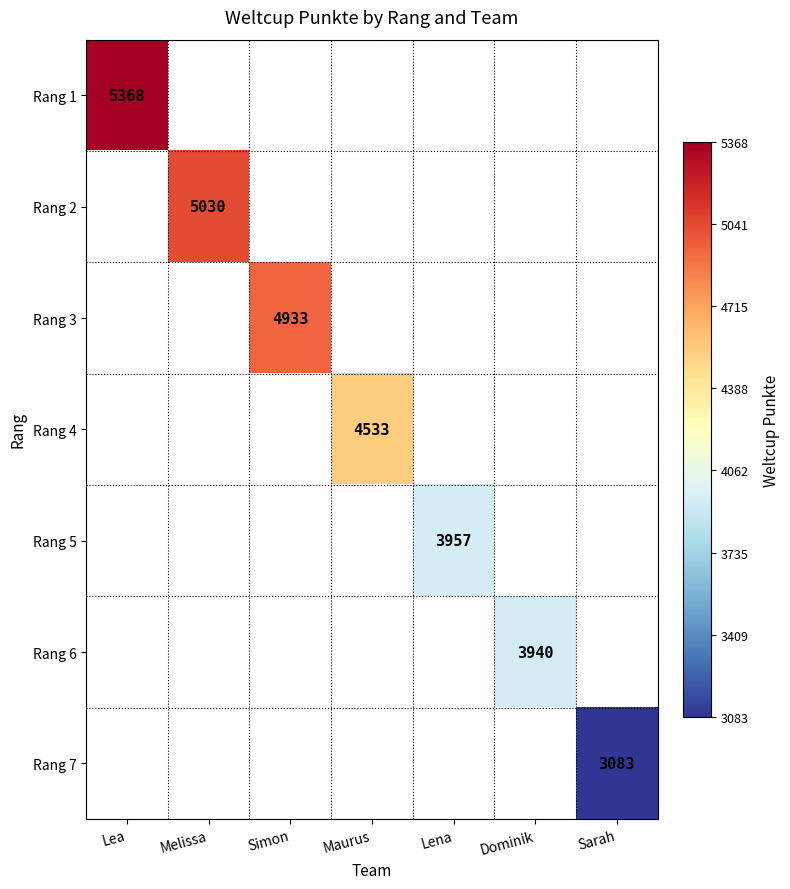

Is it true that Rang 4 equals 3096 at Maurus?

False